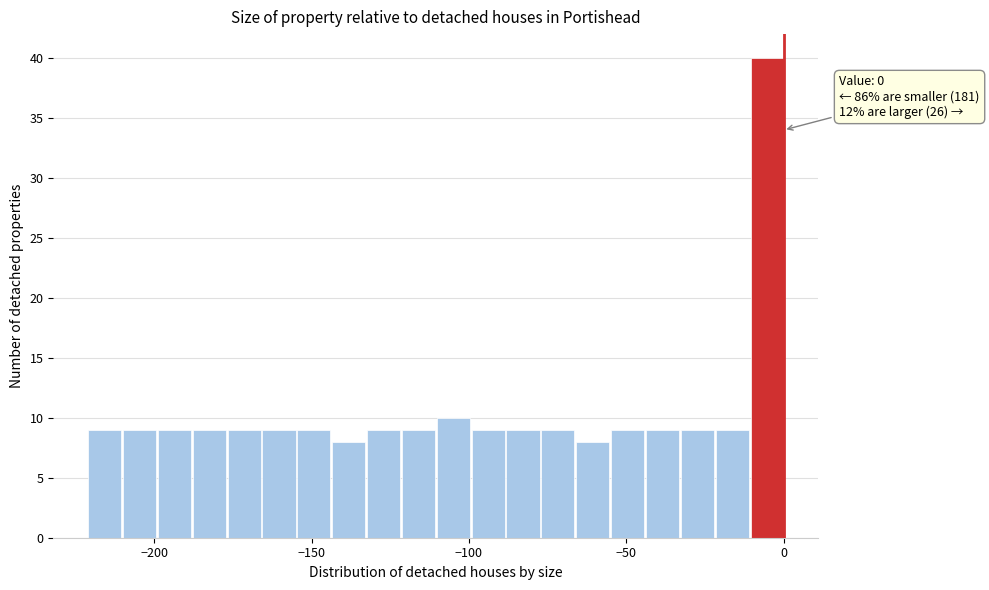

Around what value on the x-axis is the tallest bar? Give the approximate position of its centre, as read against the axis.

-5